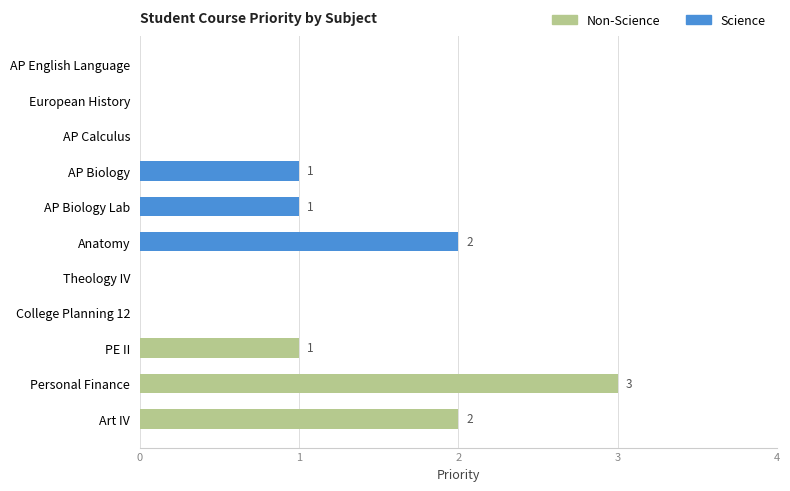

The chart shows a value of 0 at College Planning 12. True or false?

True